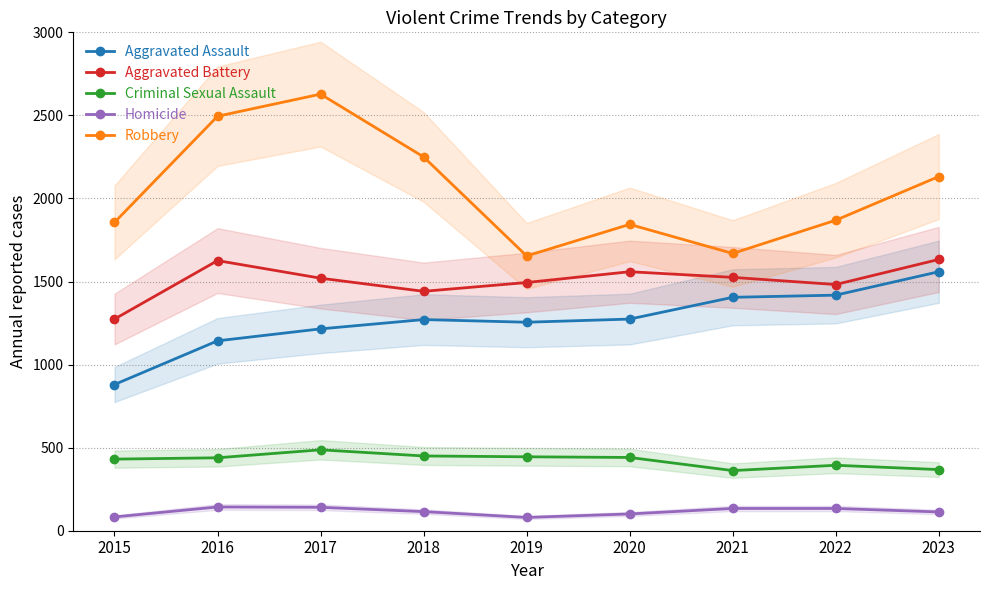

True or false: Homicide has a value of 134 at 2022.

True